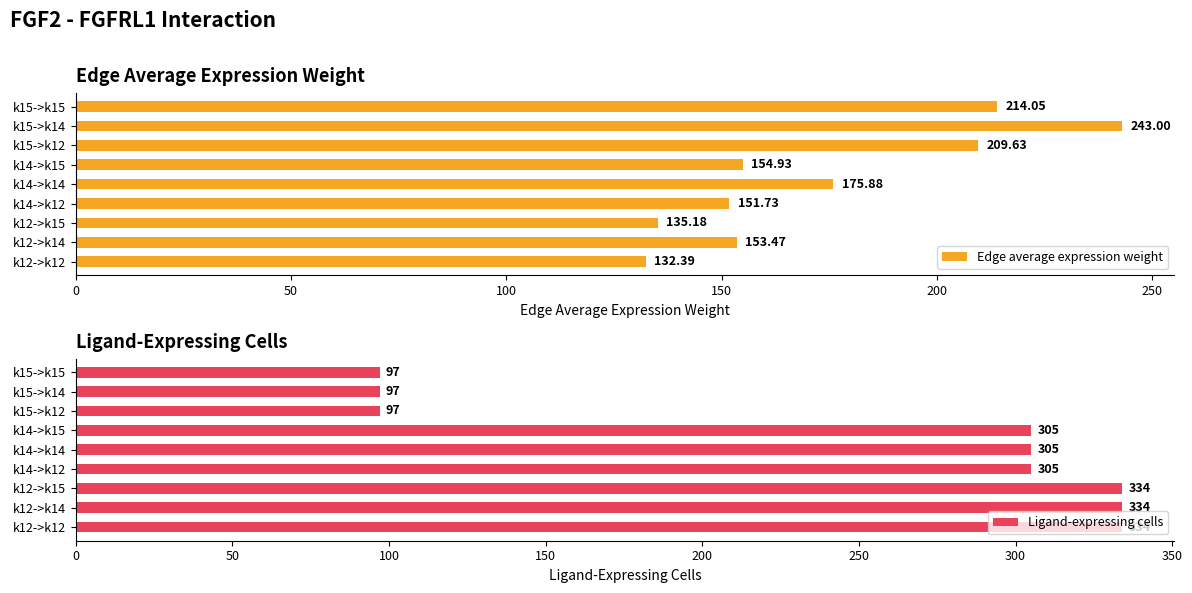

What is the approximate value of Edge average expression weight at k12->k15?

135.2